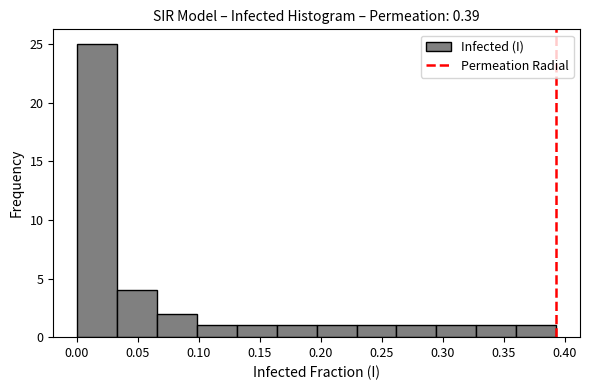

Reading left to right, list every bar in this chart as the range it spans on the x-axis followed by its height. Neither the bar edges nor the heights are printed on the chart, so give them approximately, as read against the axes.

0.000 to 0.035: 25
0.035 to 0.065: 4
0.065 to 0.100: 2
0.100 to 0.130: 1
0.130 to 0.165: 1
0.165 to 0.195: 1
0.195 to 0.230: 1
0.230 to 0.260: 1
0.260 to 0.295: 1
0.295 to 0.330: 1
0.330 to 0.360: 1
0.360 to 0.395: 1